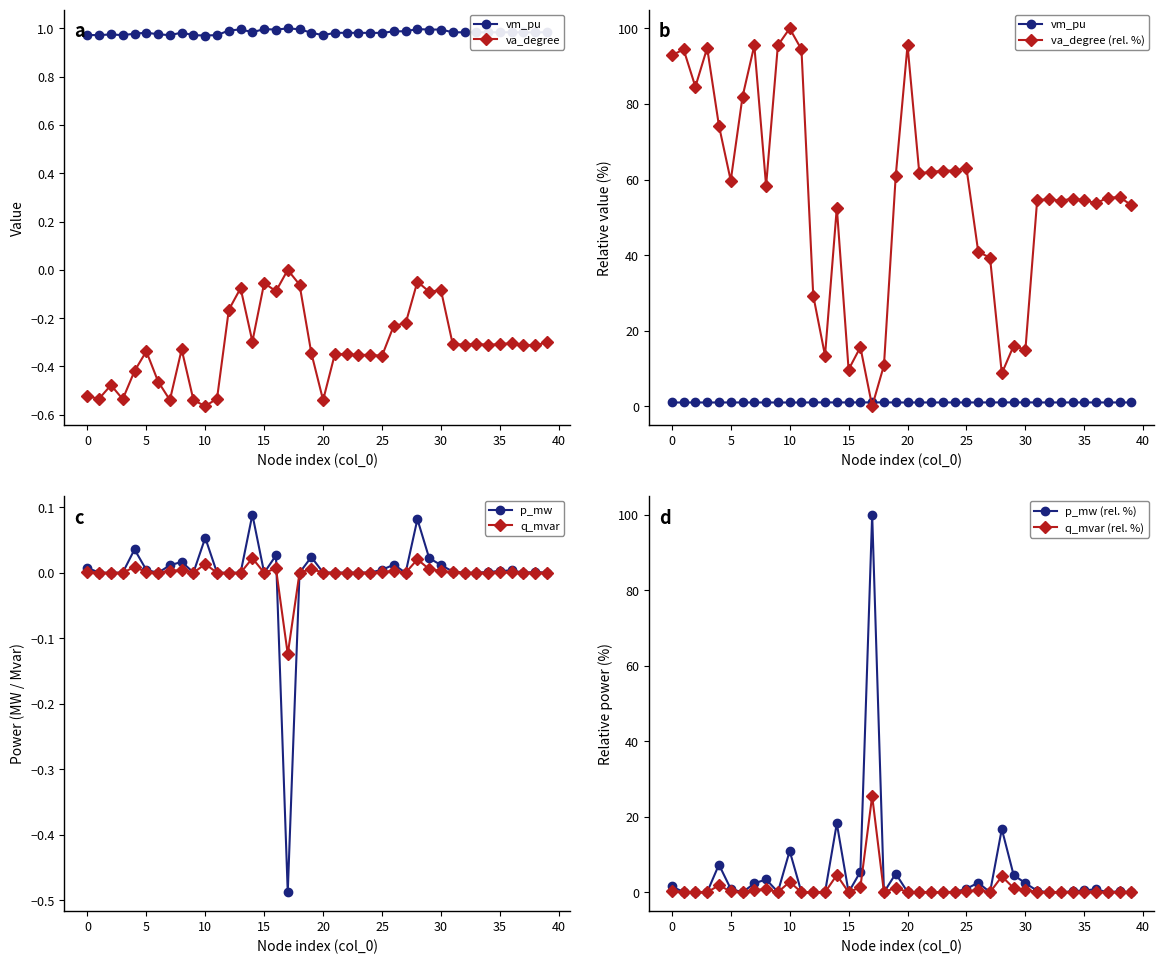

Which series has the largest total across all categories?

vm_pu